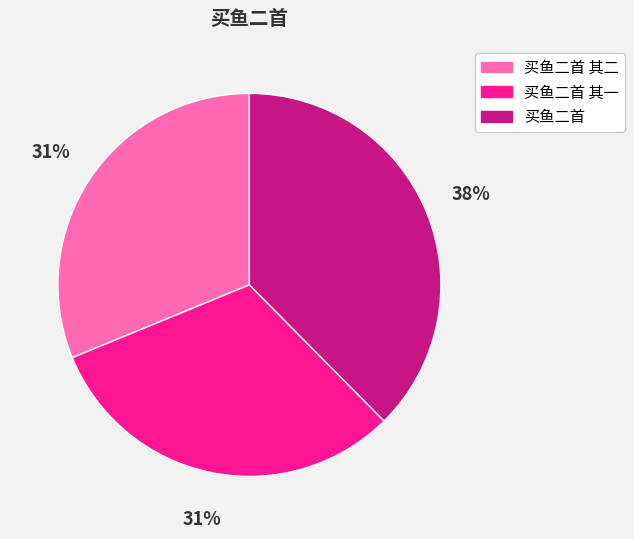

Count the number of slices in the pie.

3